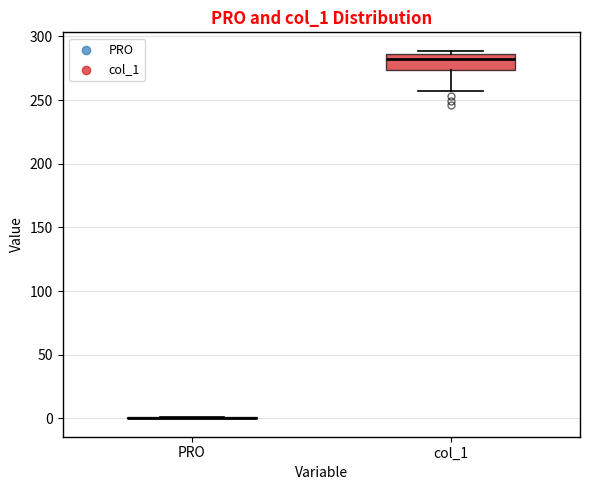

Reading left to right, read every box against the y-axis: the position of its median line, the range the box covers, and the ends of its whiskers. The values are not printed on the chart, so give them approximately, as read against the axis.

PRO: box collapsed to a line at 0, whiskers 0 to 0
col_1: median 280, box 275 to 285, whiskers 255 to 290